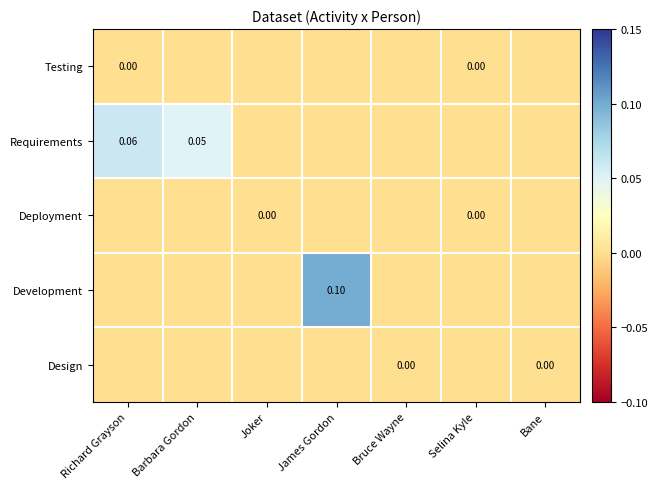

How many categories are shown in the chart?

7